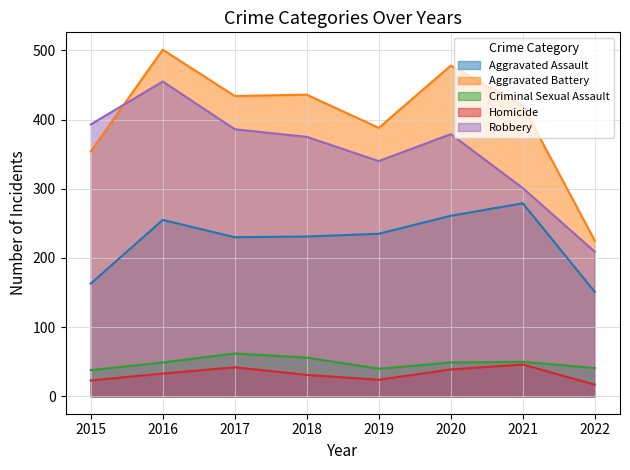

Reading left to right, extract all data points from this chart.

Aggravated Assault: 163	255	230	231	235	261	279	151
Aggravated Battery: 354	501	434	436	388	478	420	225
Criminal Sexual Assault: 38	49	62	56	40	49	50	41
Homicide: 23	33	42	31	24	39	46	17
Robbery: 393	455	386	375	340	379	301	209